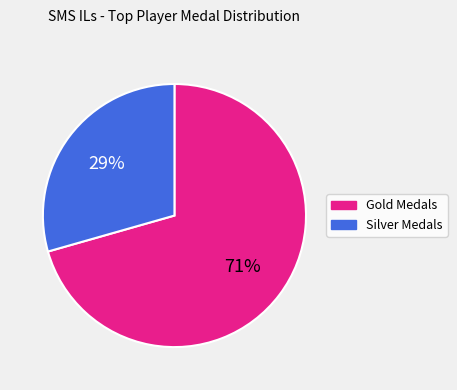

Between Silver Medals and Gold Medals, which is larger?

Gold Medals